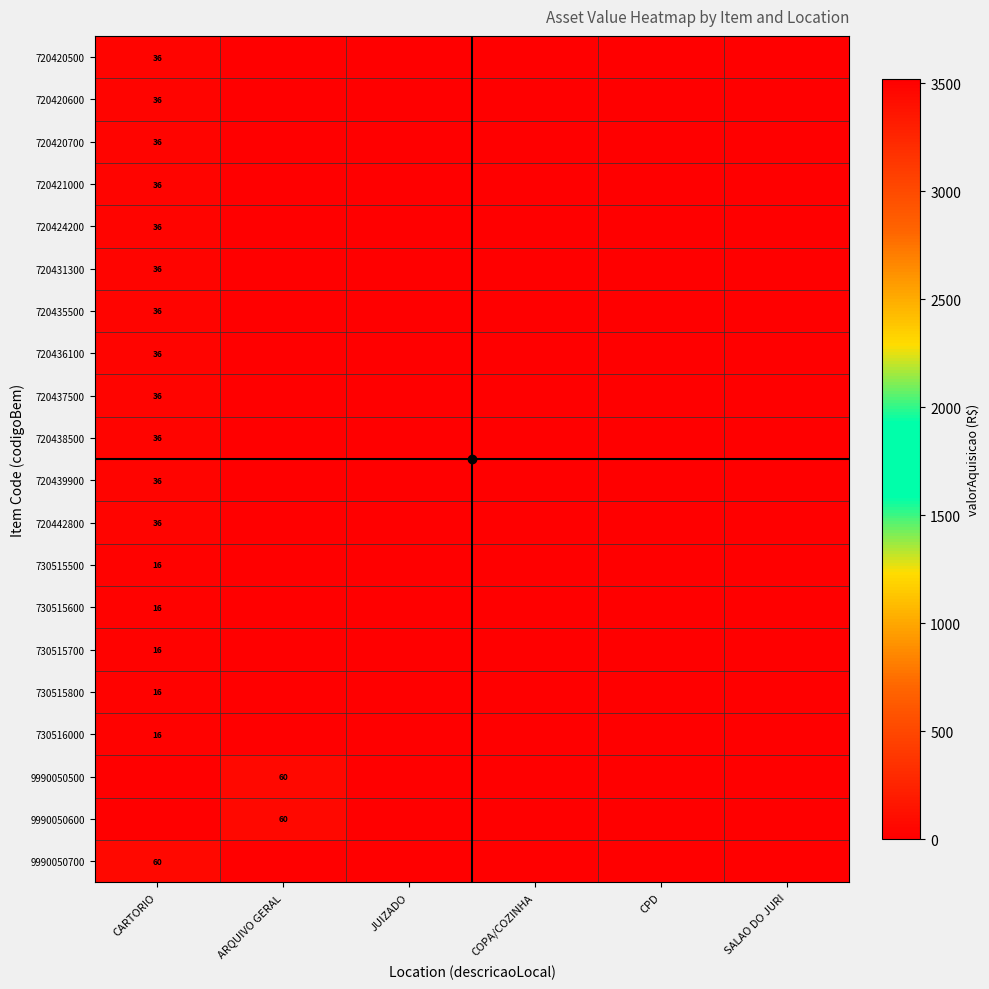

Is it true that 9990050700 equals 85 at CARTORIO?

False